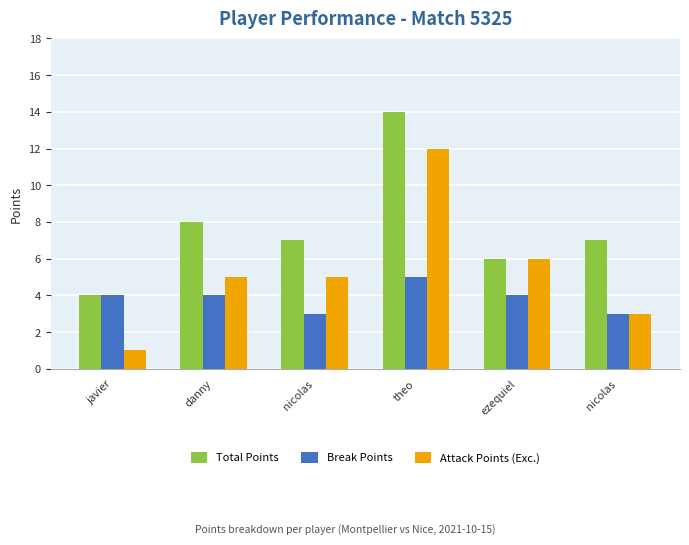

How many bars are there in each group?

3